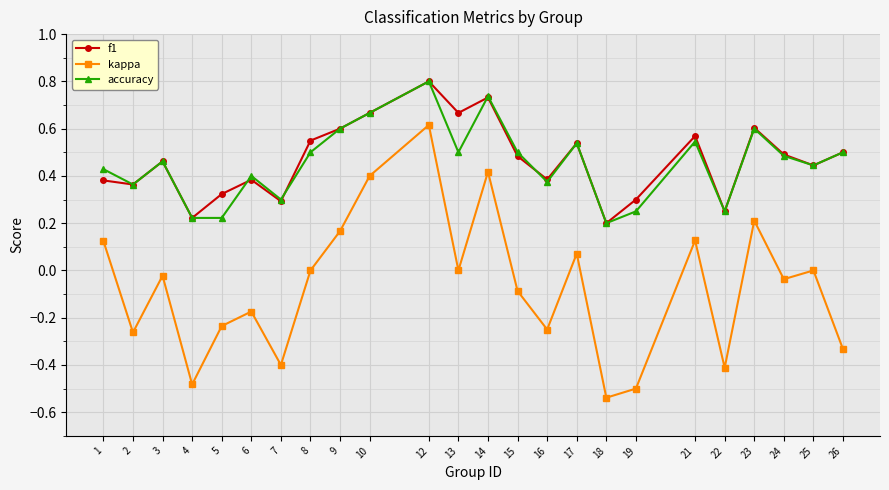

Where does the kappa series first go above 0?

1